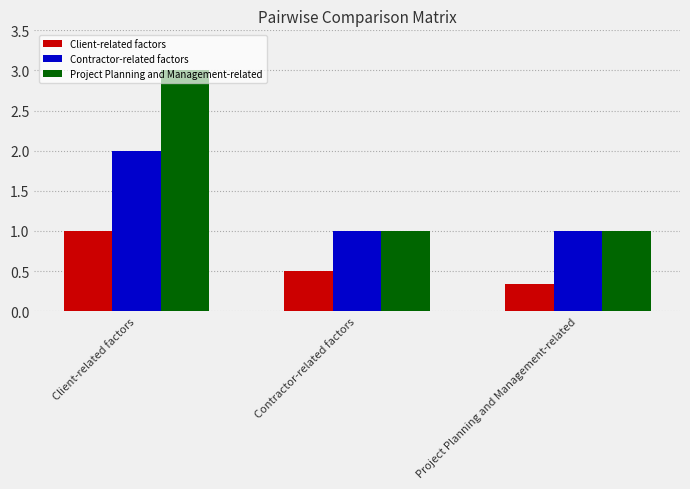

Reading left to right, what are all the values shown in this chart?

Client-related factors: Client-related factors=1.0	Contractor-related factors=0.5	Project Planning and Management-related=0.3
Contractor-related factors: Client-related factors=2.0	Contractor-related factors=1.0	Project Planning and Management-related=1.0
Project Planning and Management-related: Client-related factors=3.0	Contractor-related factors=1.0	Project Planning and Management-related=1.0